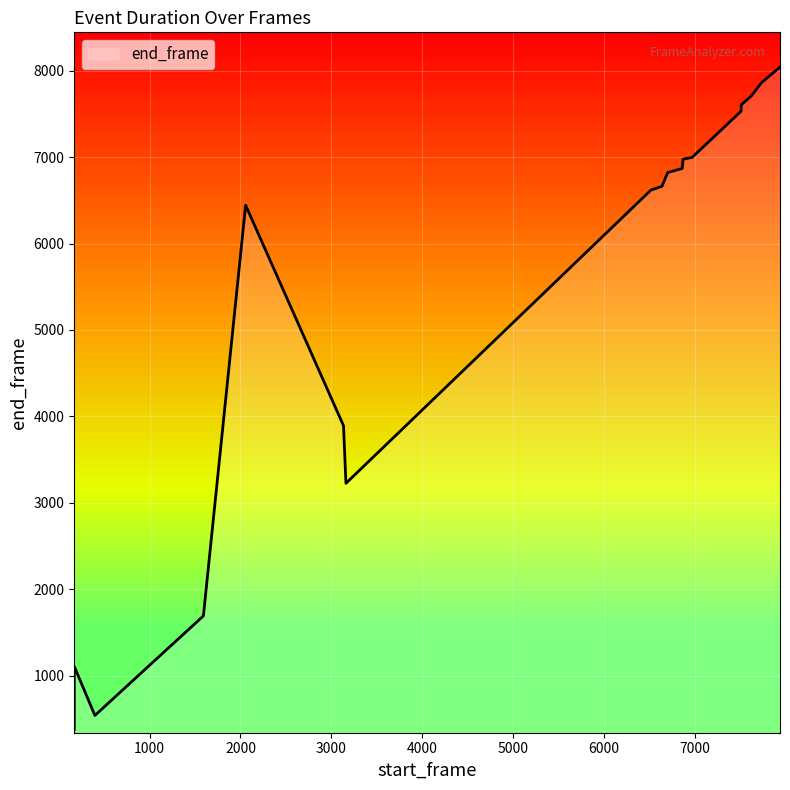

How many interior local peaks (higher than both neighbors) does the data have?

1